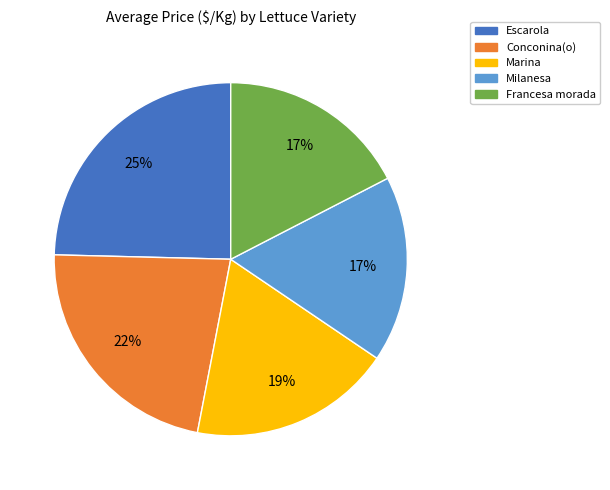

Does any single category account for the majority?

No